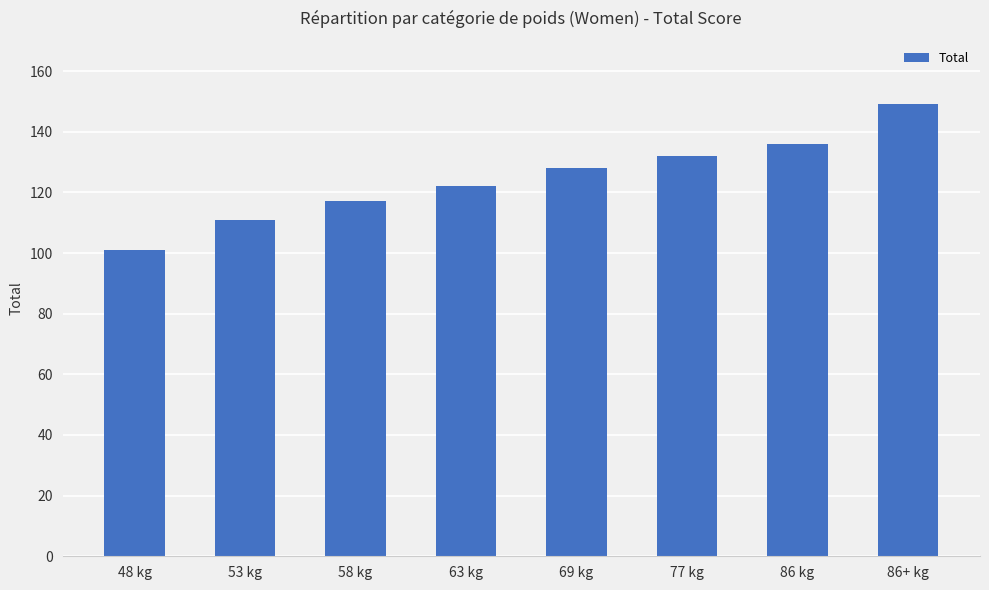

The chart shows a value of 188 at 69 kg. True or false?

False